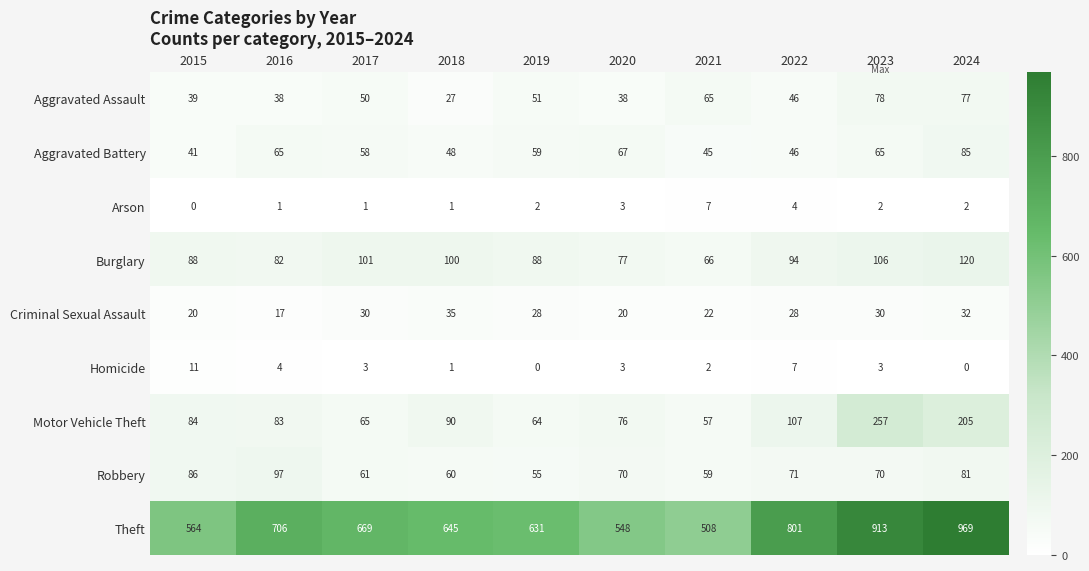

Which label corresponds to the largest value in the chart?

2024